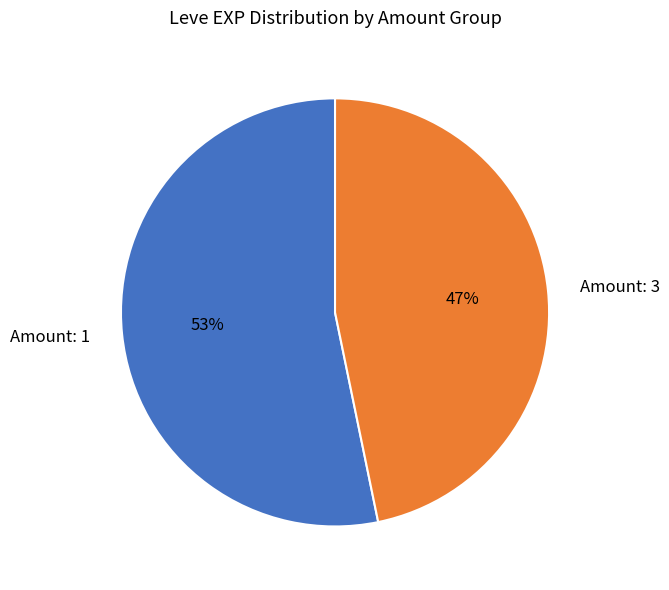

The Amount: 3 slice represents 32% of the pie. True or false?

False